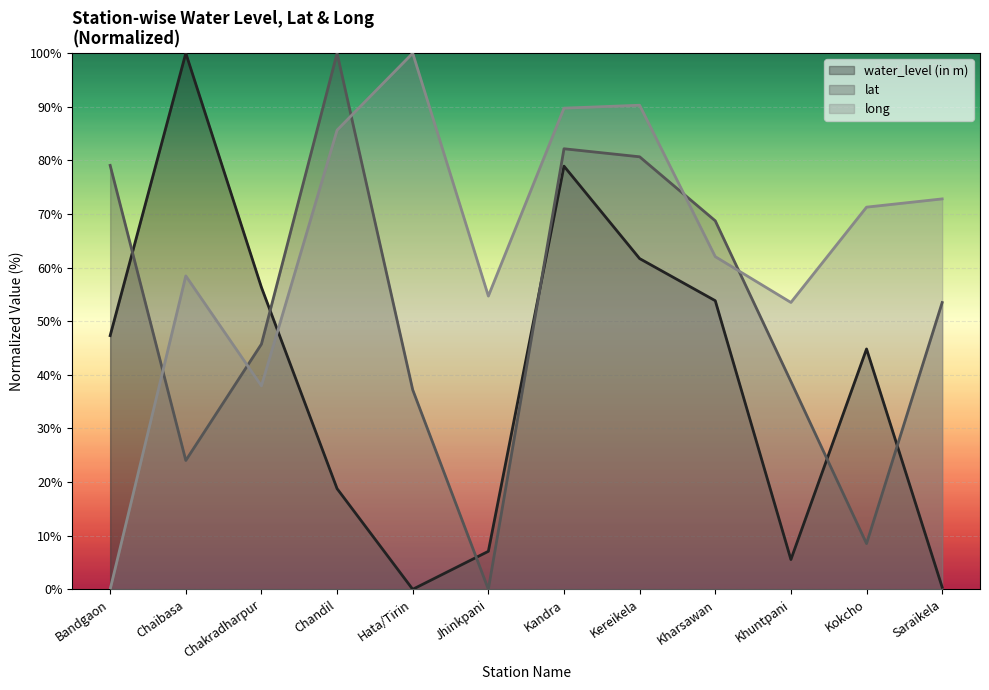

What are all the series names shown in the legend?

water_level (in m), lat, long